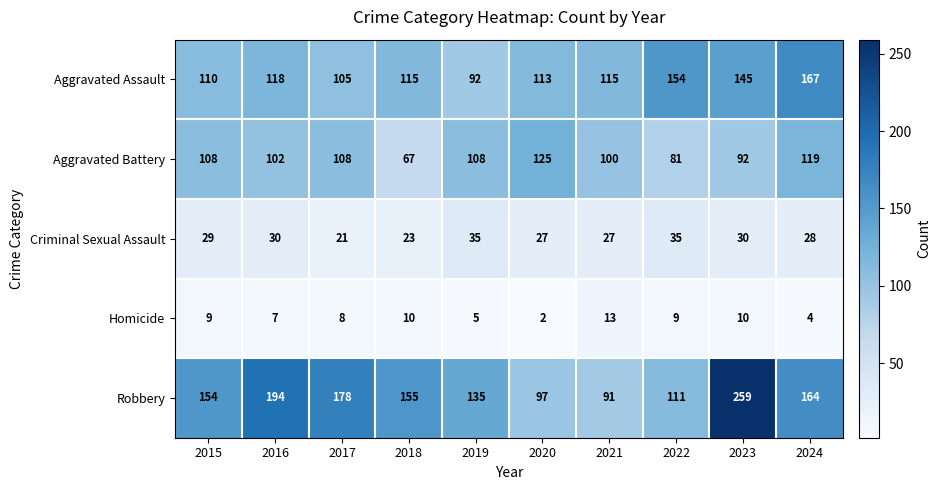

Which series changed the most between 2020 and 2023?

Robbery